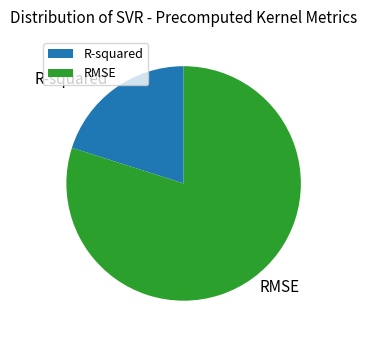

Which slice is the smallest?

R-squared